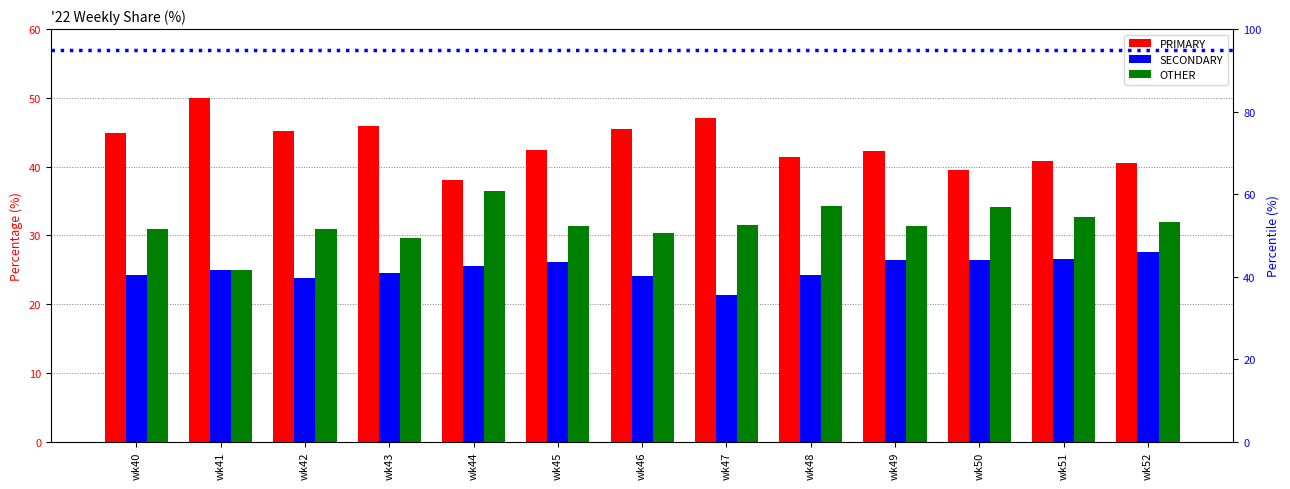

What is the average value of the OTHER series?

31.6